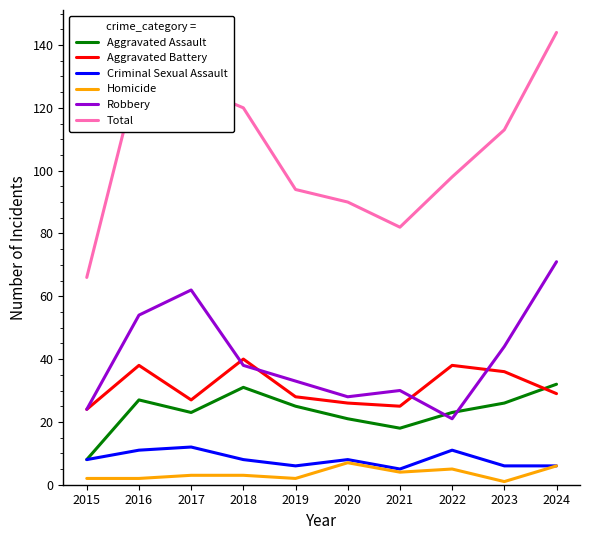

What is the highest value of the Aggravated Assault series?

32